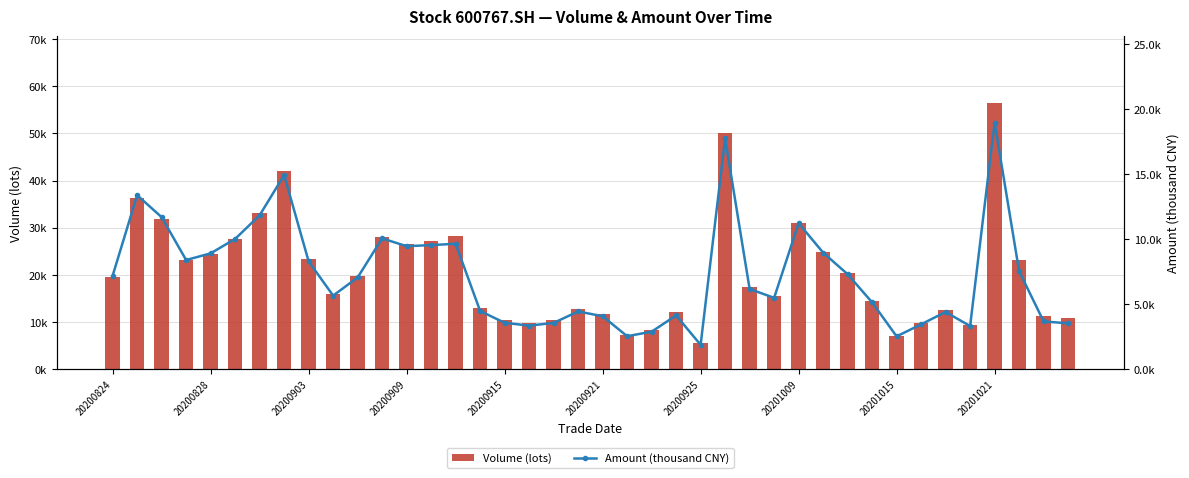

Which has a higher value, 20201009 or 17?

20201009